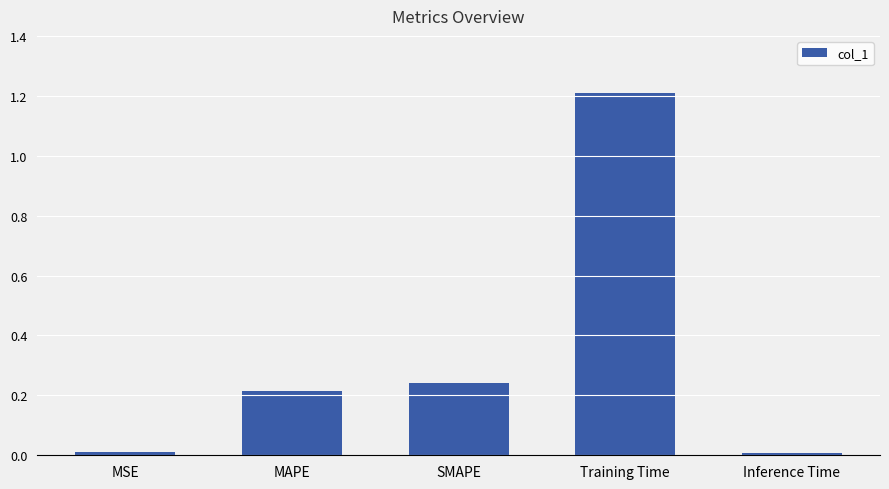

What is the change in value from MAPE to Training Time?

+1.0